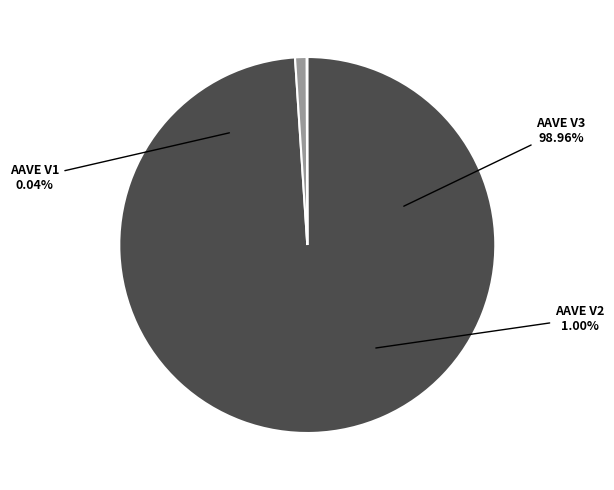

What percentage do AAVE V1 and AAVE V2 together represent?

1.0%